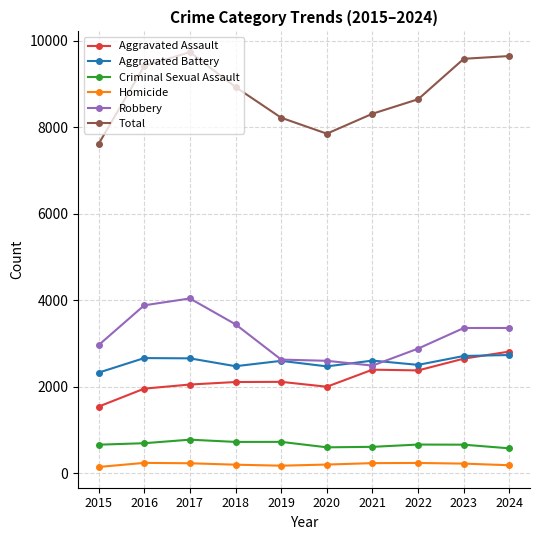

At which category does Total reach its first local valley?

2020